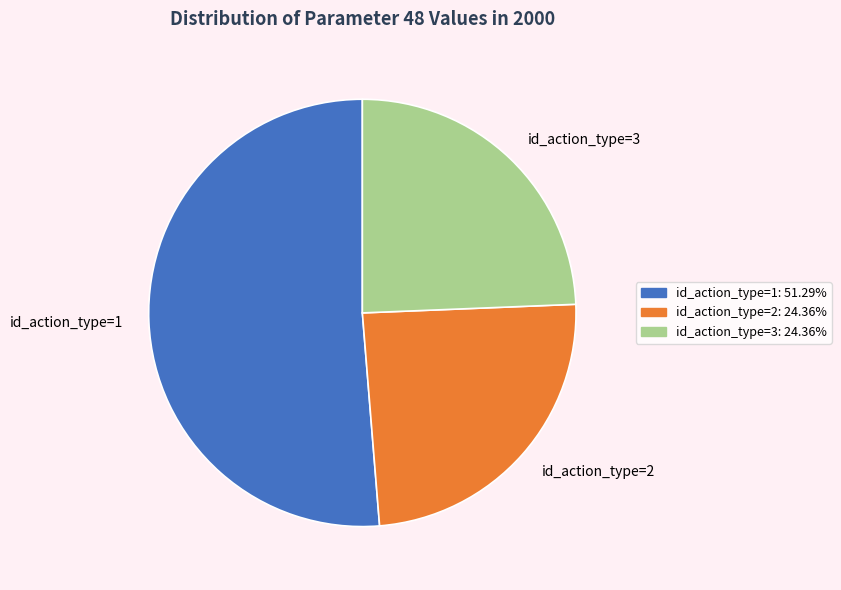

What is the ratio of the value at id_action_type=3 to the value at id_action_type=1?

0.5